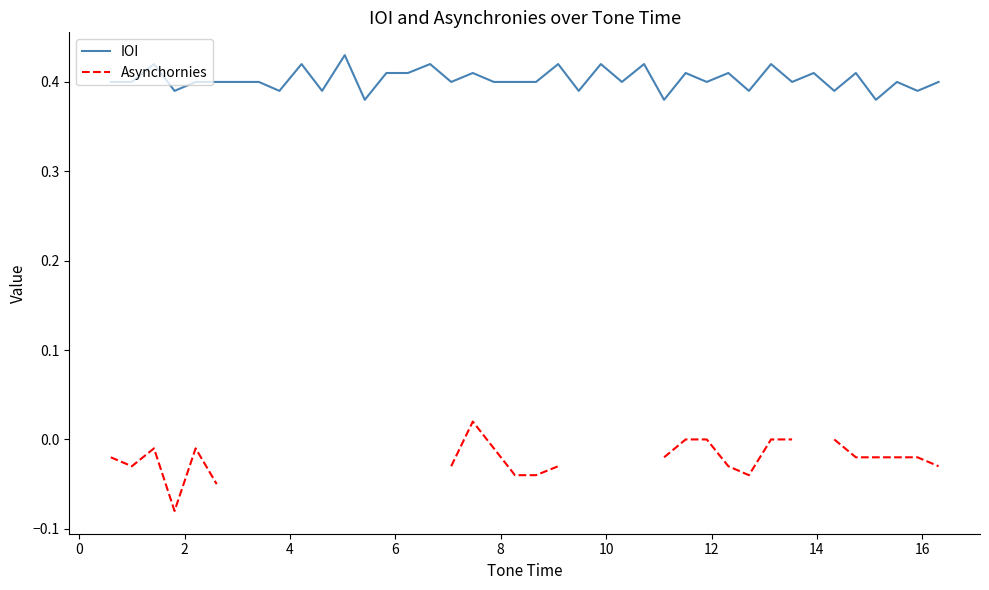

Which series has the largest range (max minus min)?

Asynchornies